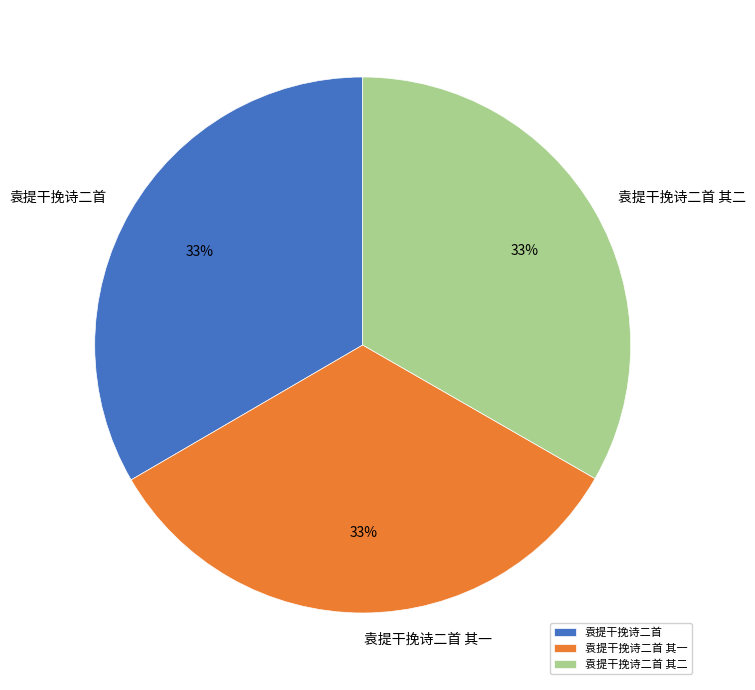

True or false: 袁提干挽诗二首 其一 accounts for 21% of the total.

False